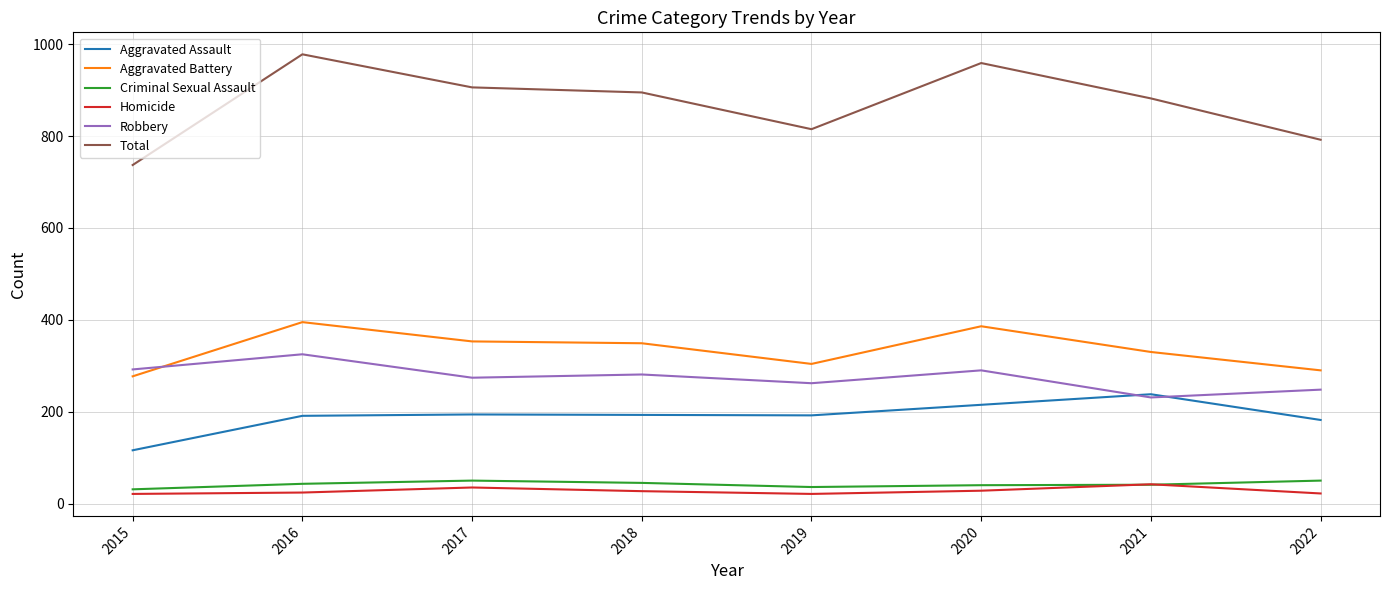

What is the average value of the Aggravated Assault series?

190